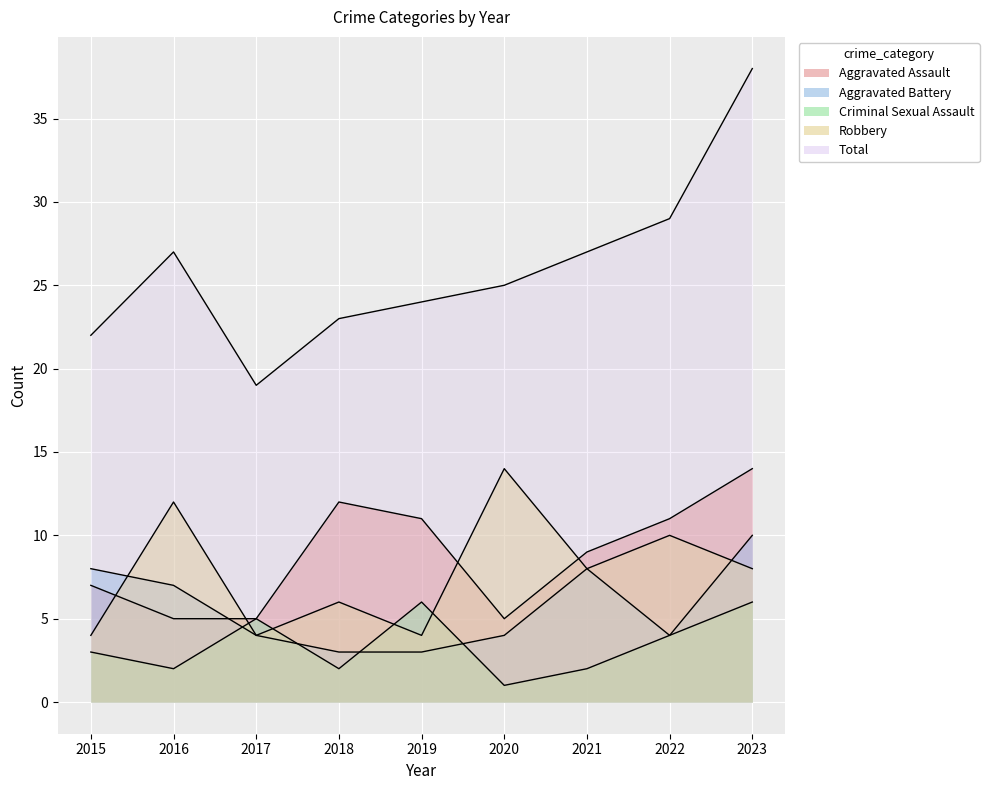

What are all the series names shown in the legend?

Aggravated Assault, Aggravated Battery, Criminal Sexual Assault, Robbery, Total